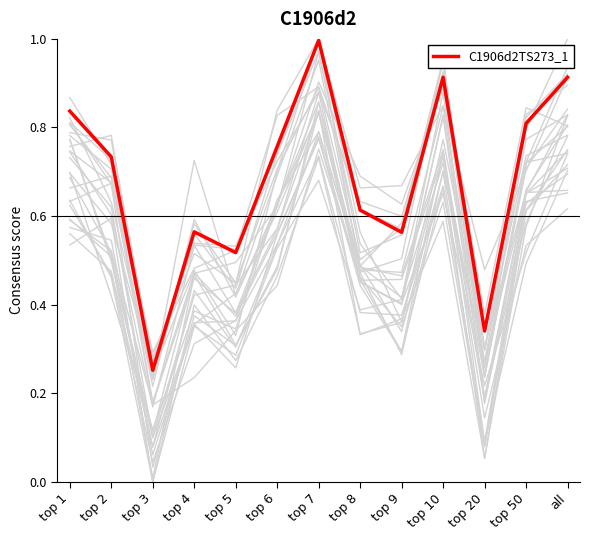

True or false: the data has more than 0 interior local peaks.

True